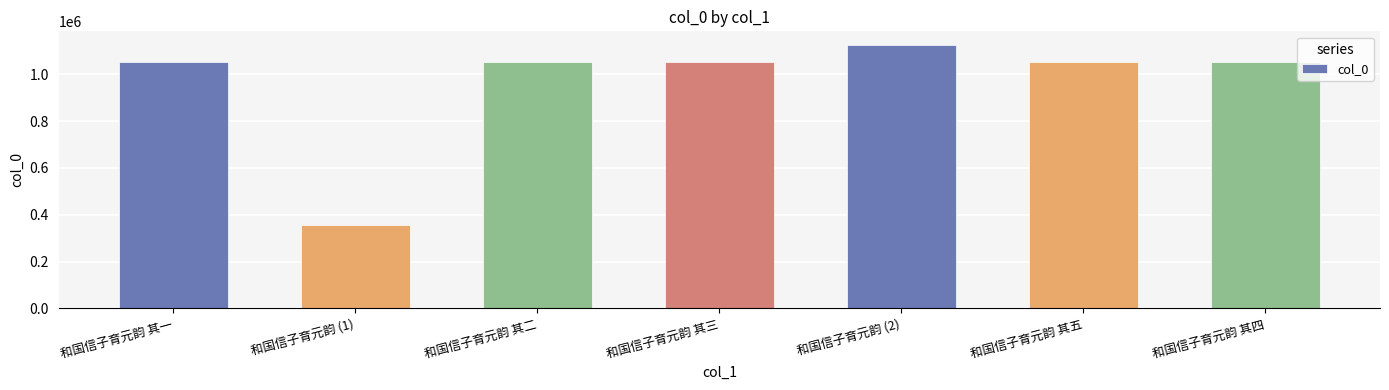

How many data points are less than 1052502?

3